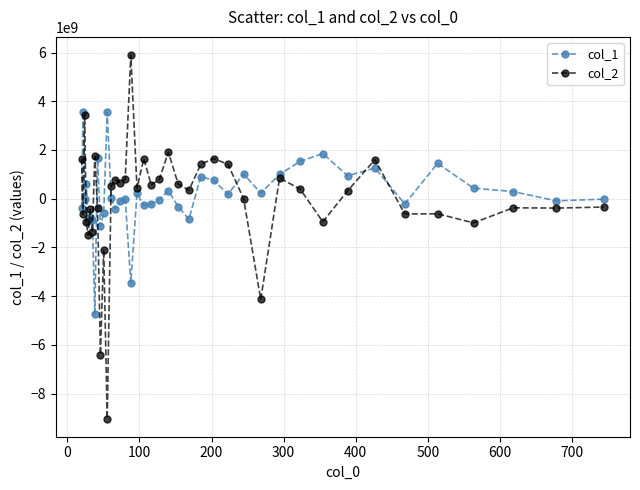

True or false: col_1 has more than 0 interior local peaks.

True